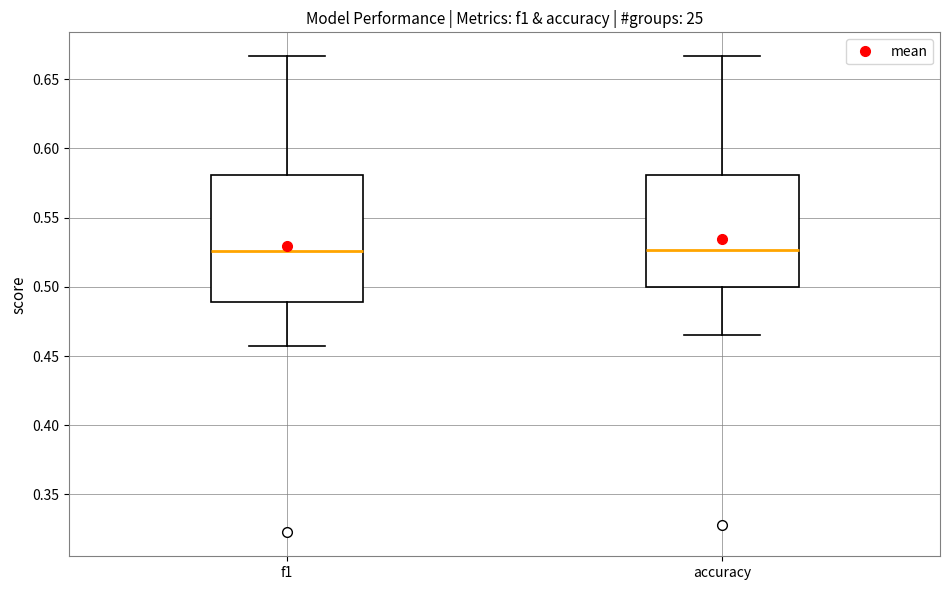

Reading left to right, transcribe this box plot: for each box, give where its median line is, the range the box spans, and where its two whiskers end, as read against the y-axis. The values are not printed on the chart, so give them approximately, as read against the axis.

f1: median 0.525, box 0.490 to 0.580, whiskers 0.460 to 0.665
accuracy: median 0.525, box 0.500 to 0.580, whiskers 0.465 to 0.665